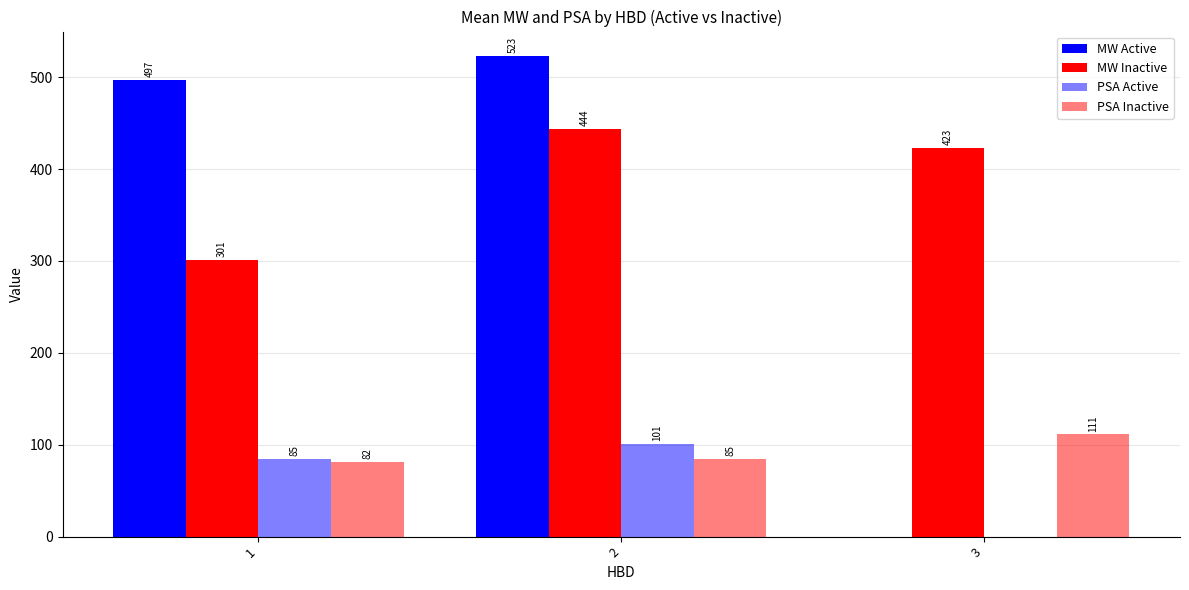

Where does the MW Inactive series first go above 422?

2